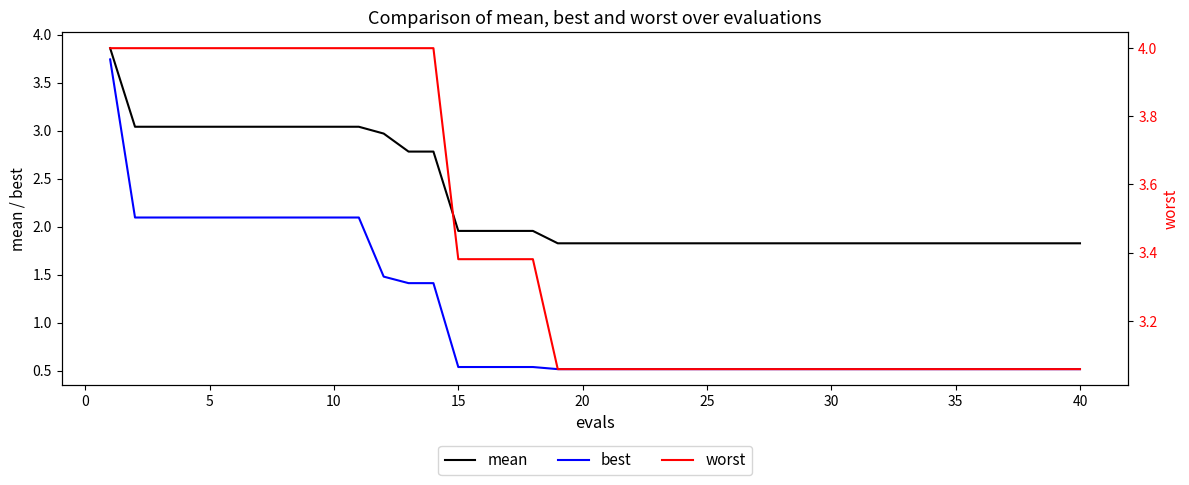

The value of mean at 40 is 1.8. True or false?

True